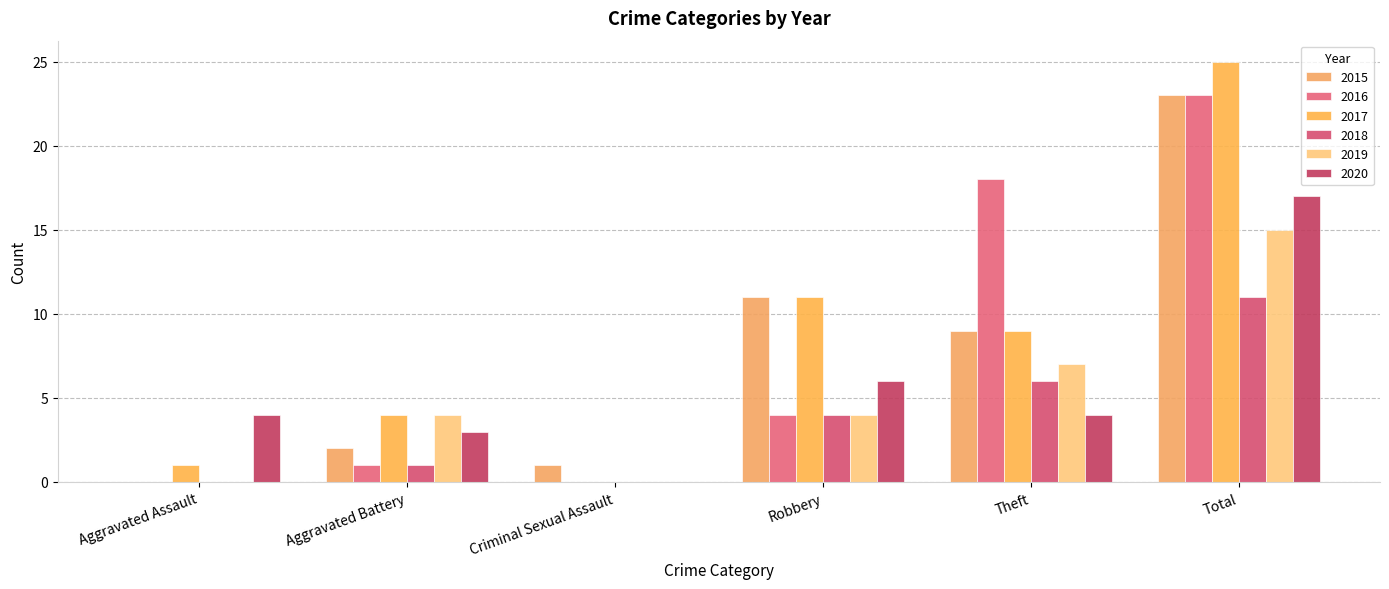

True or false: 2020 has a value of 11 at Criminal Sexual Assault.

False